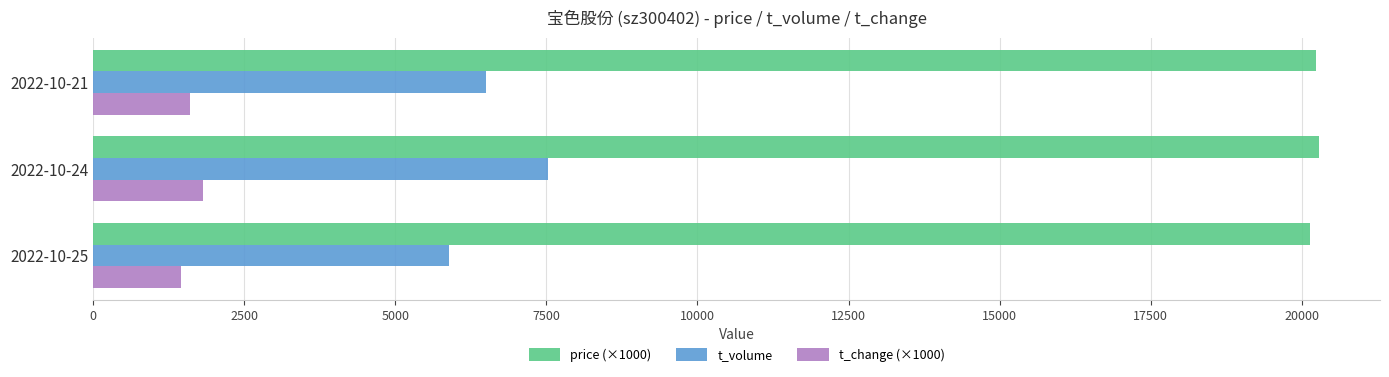

Is the value of t_volume at 2022-10-21 greater than the value of price (×1000) at 2022-10-24?

No